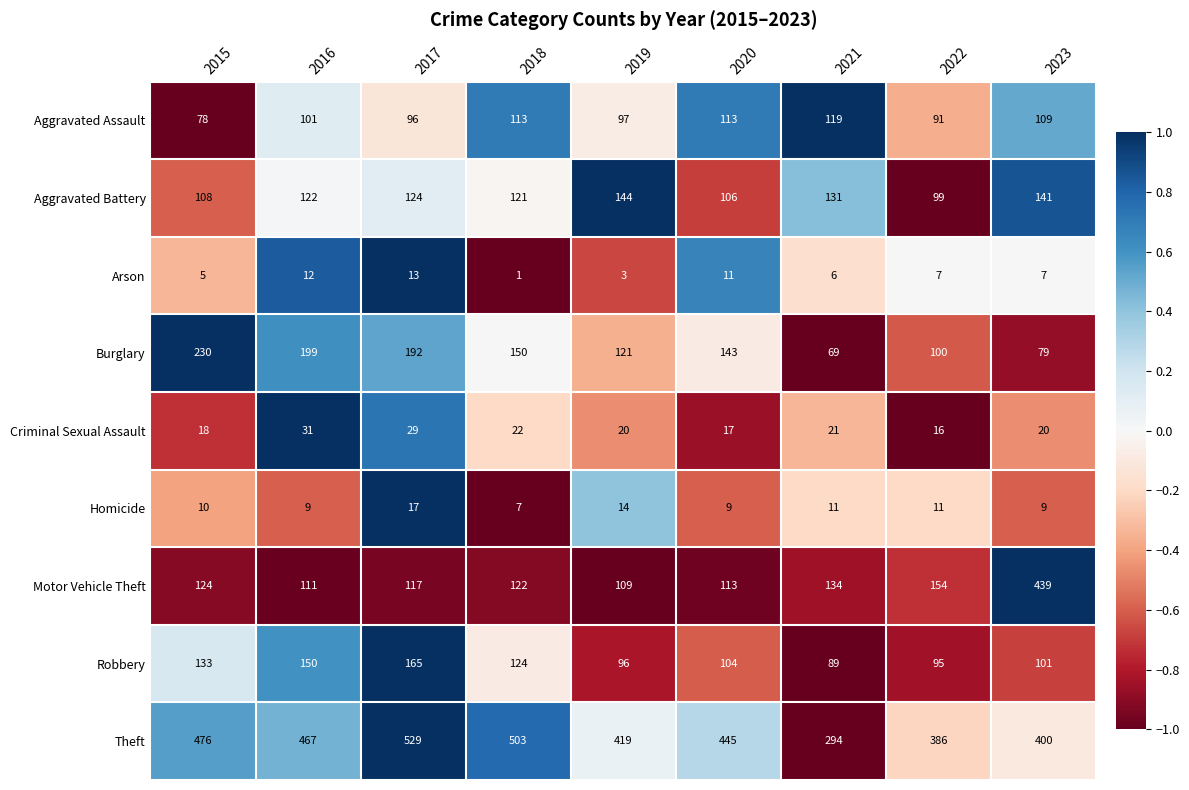

Which series has the largest range (max minus min)?

Motor Vehicle Theft